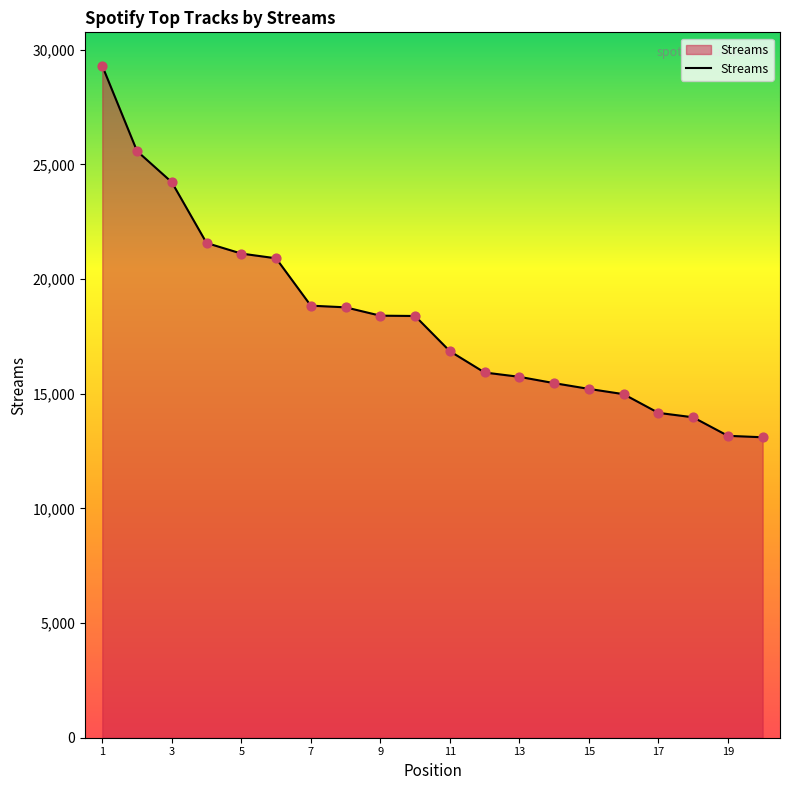

What is the minimum value shown in the chart?

13103